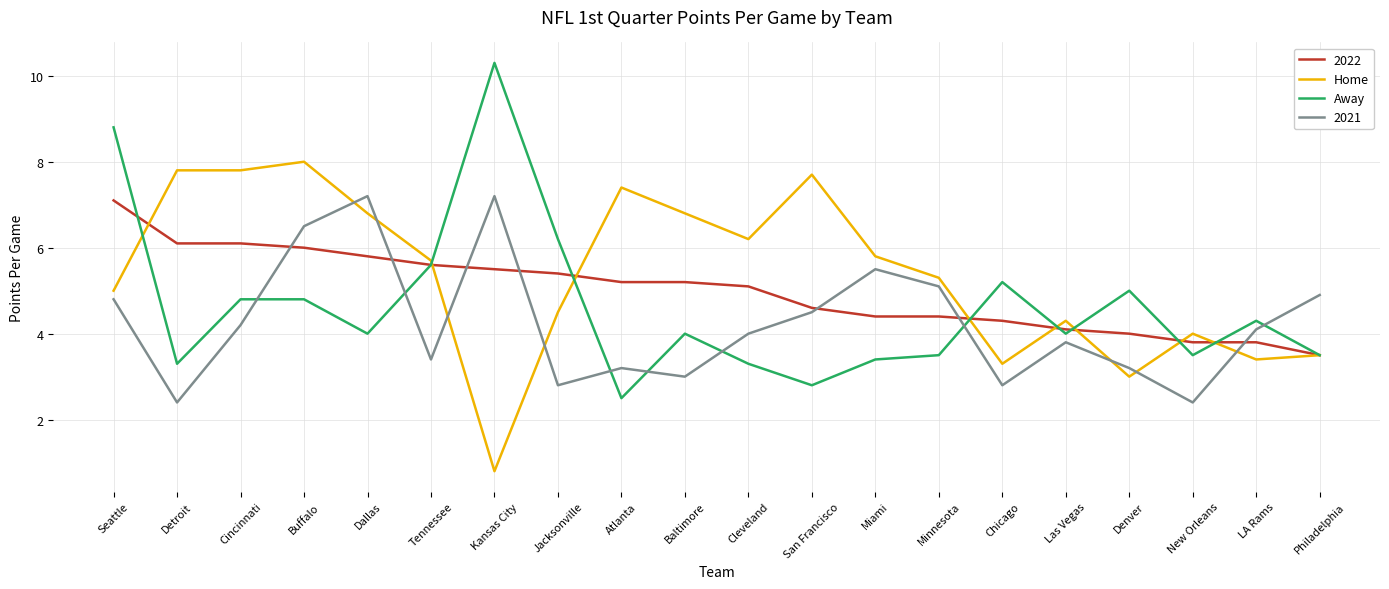

What is the greatest value displayed?

10.3